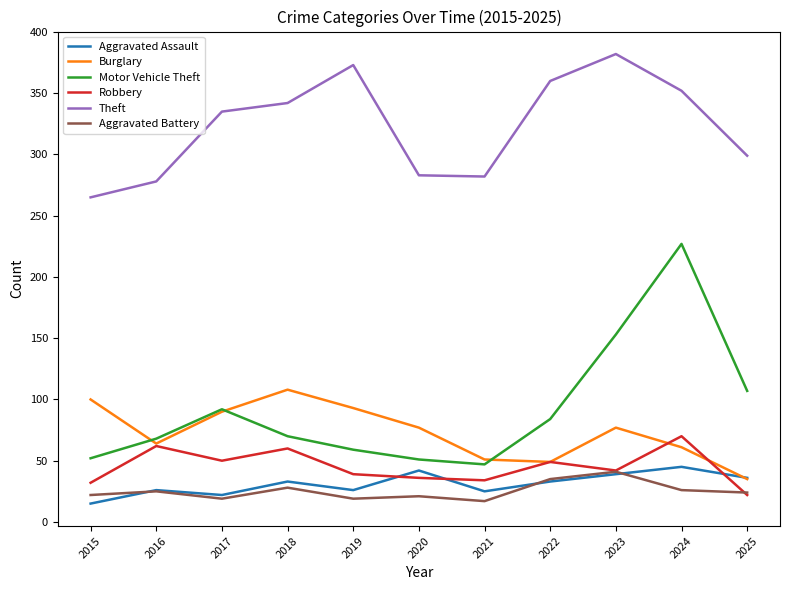

Is it true that Theft equals 183 at 2022?

False